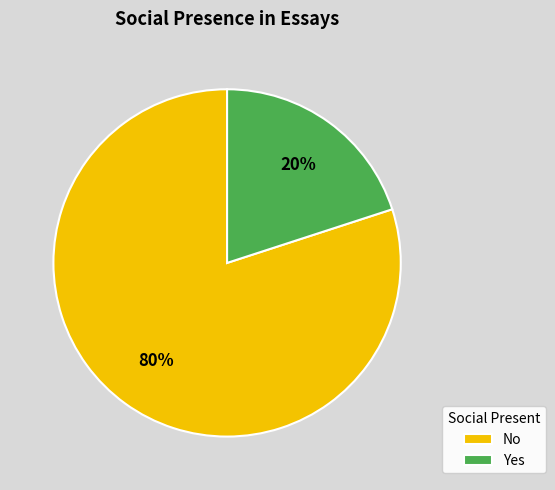

Count the number of slices in the pie.

2